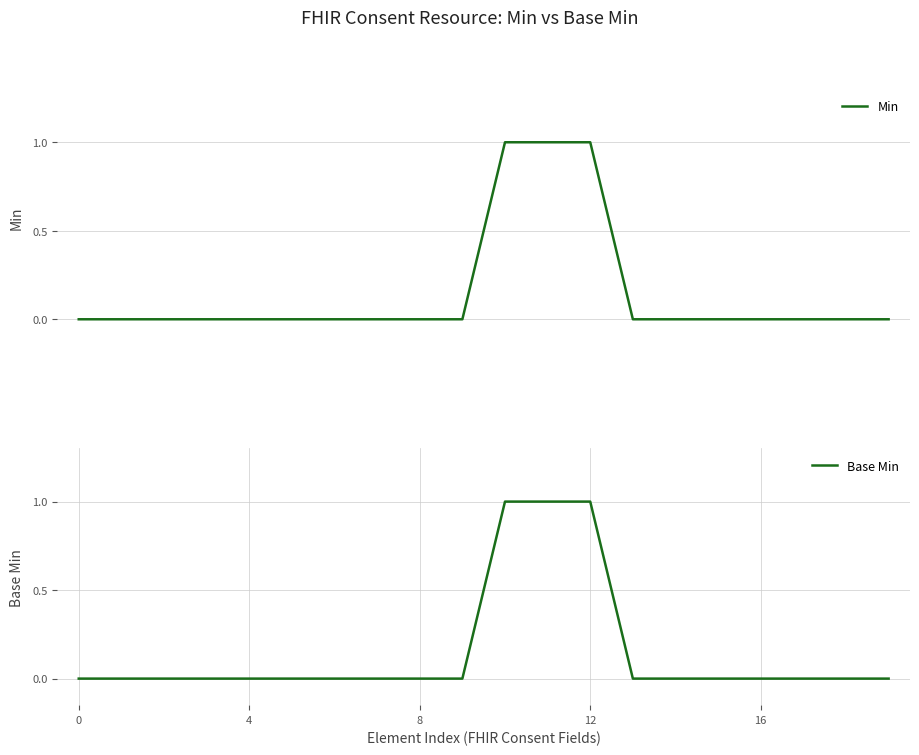

Read the Min value at 10.

1